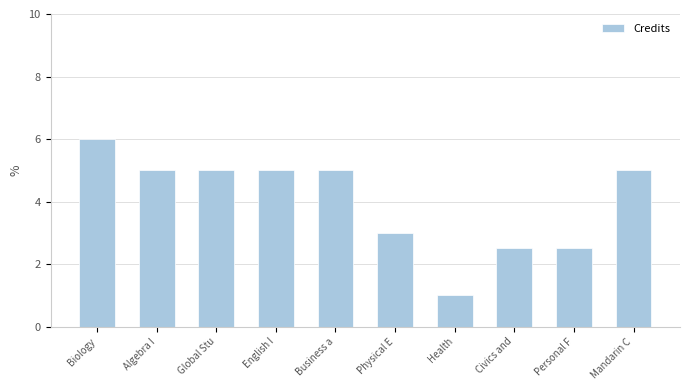

What is the ratio of the value at Mandarin C to the value at Health?

5.0